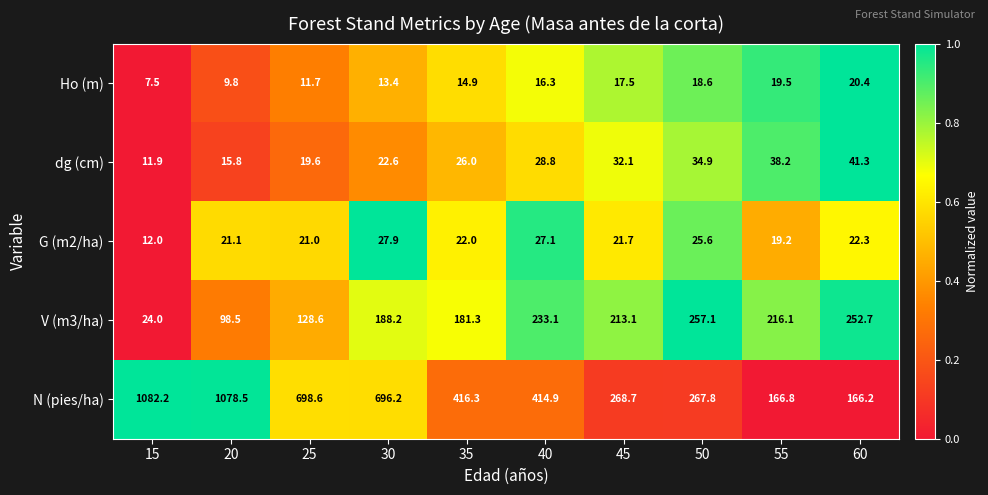

Is it true that V (m3/ha) equals 128.6 at 25?

True